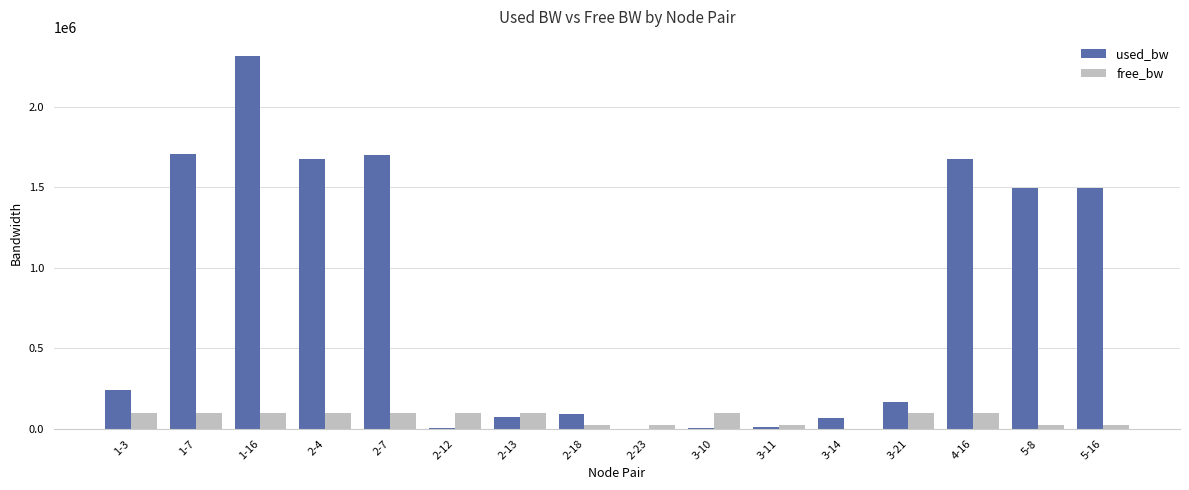

What are all the series names shown in the legend?

used_bw, free_bw